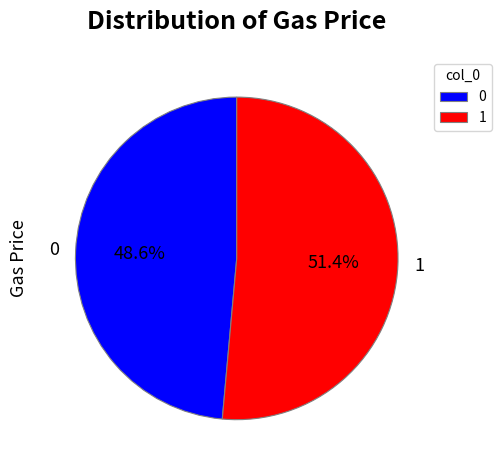

To the nearest percent, what is the difference between the 0 and 1 slice percentages?

3%